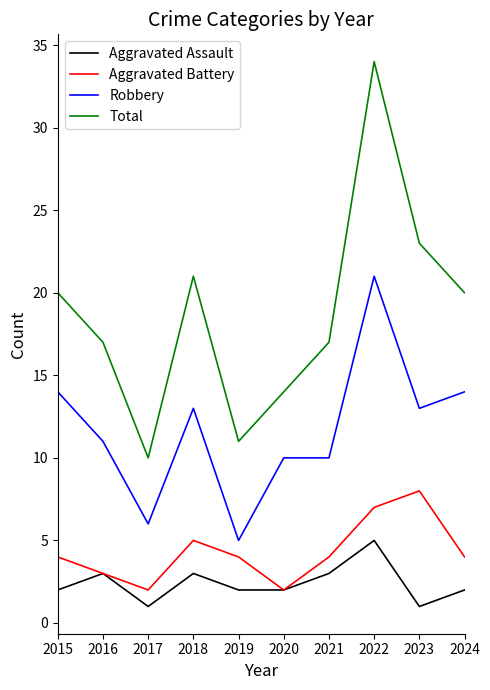

True or false: Robbery has a value of 20 at 2018.

False